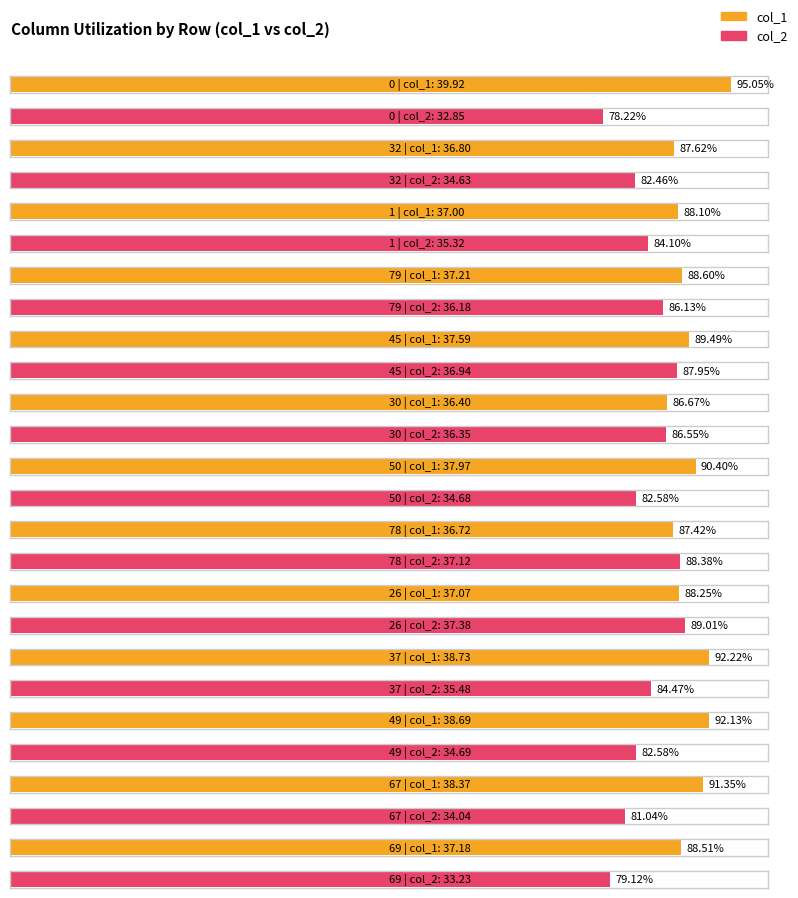

What is the label of the 10th bar from the right?

79